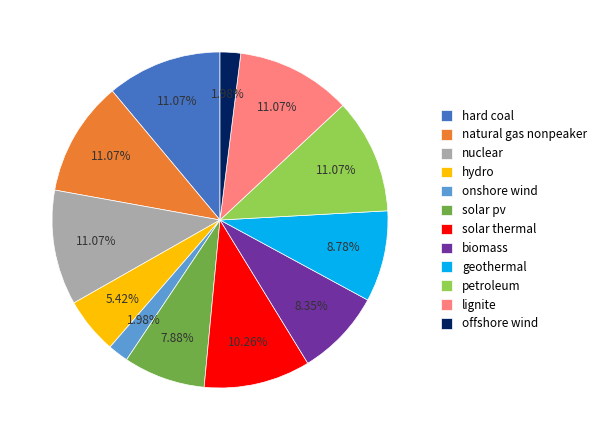

Which has a higher value, onshore wind or solar pv?

solar pv